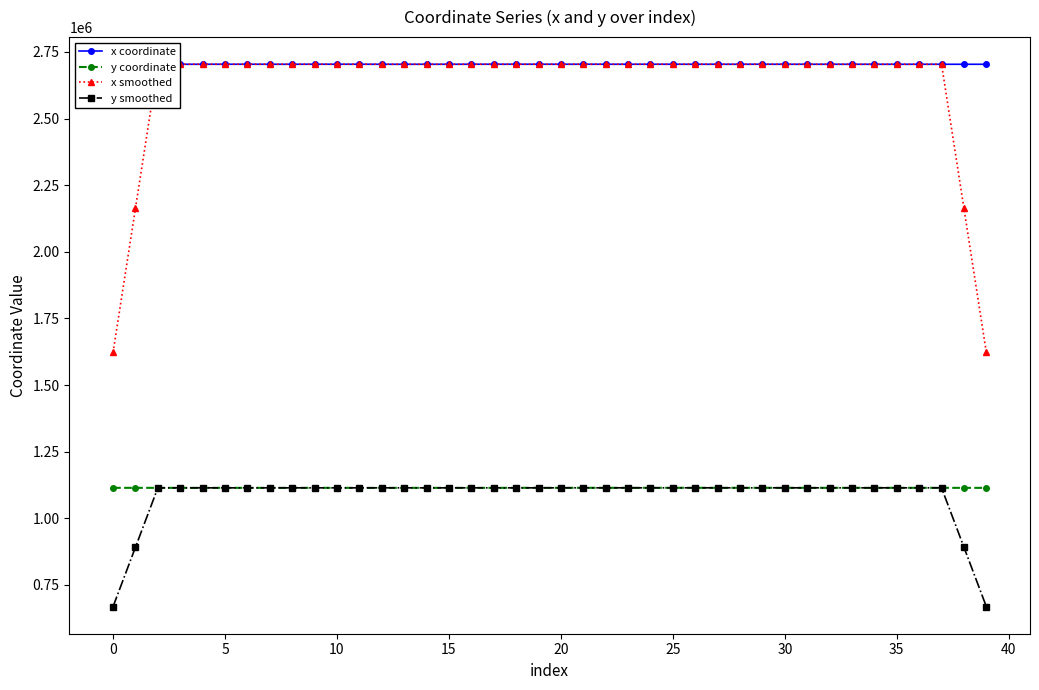

What is the smallest value displayed?

668458.0